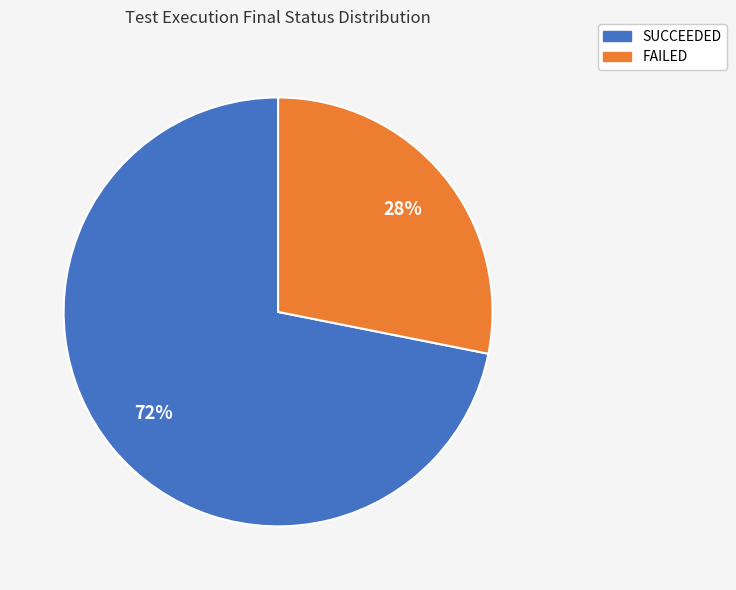

How many segments does this pie chart have?

2